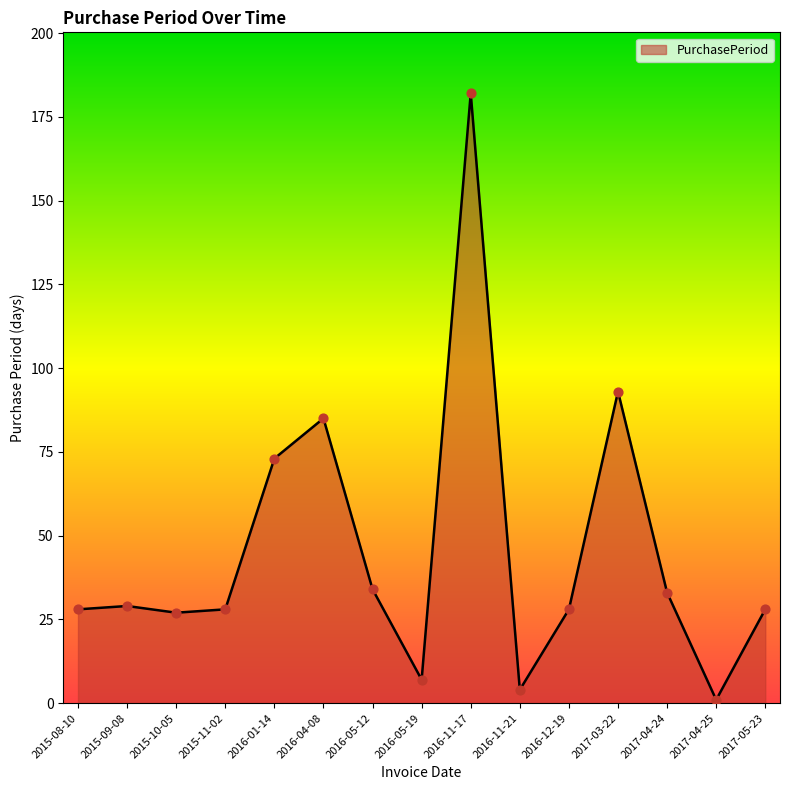

Which has a higher value, 2017-04-25 or 2016-01-14?

2016-01-14